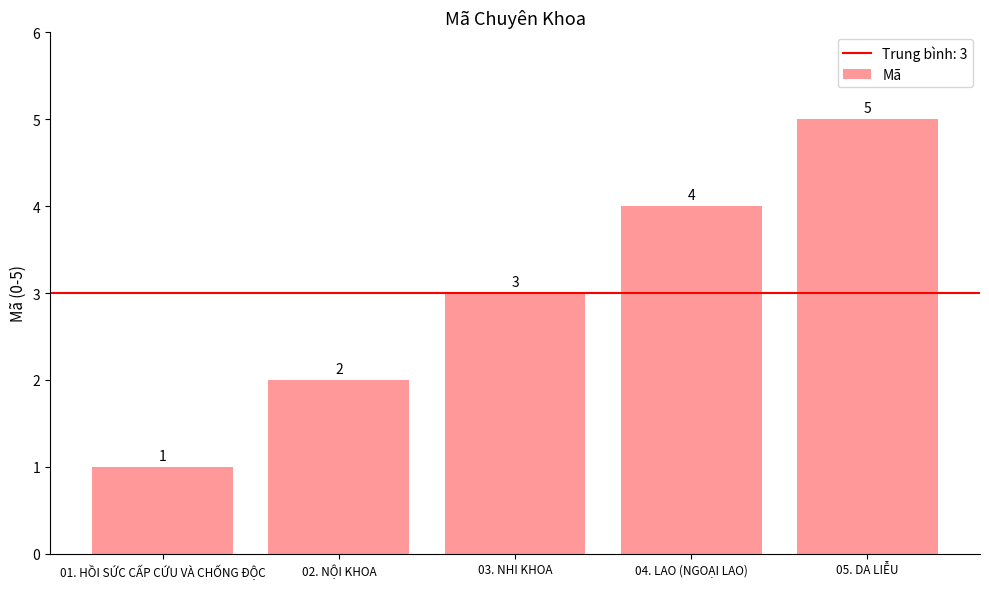

Count the values in the range 2 to 4.

3